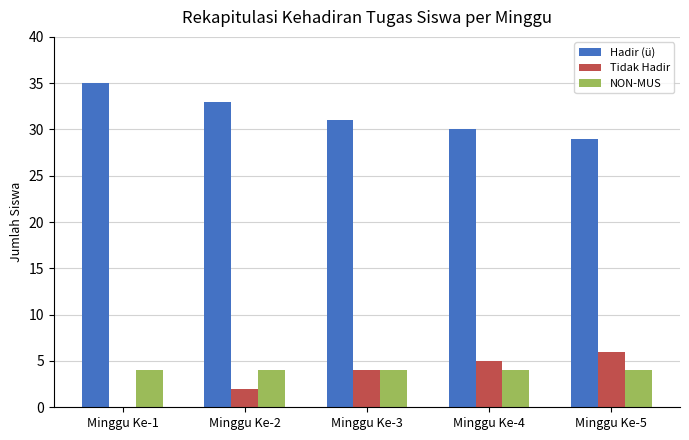

What is the sum of the Tidak Hadir values at Minggu Ke-2 and Minggu Ke-5?

8